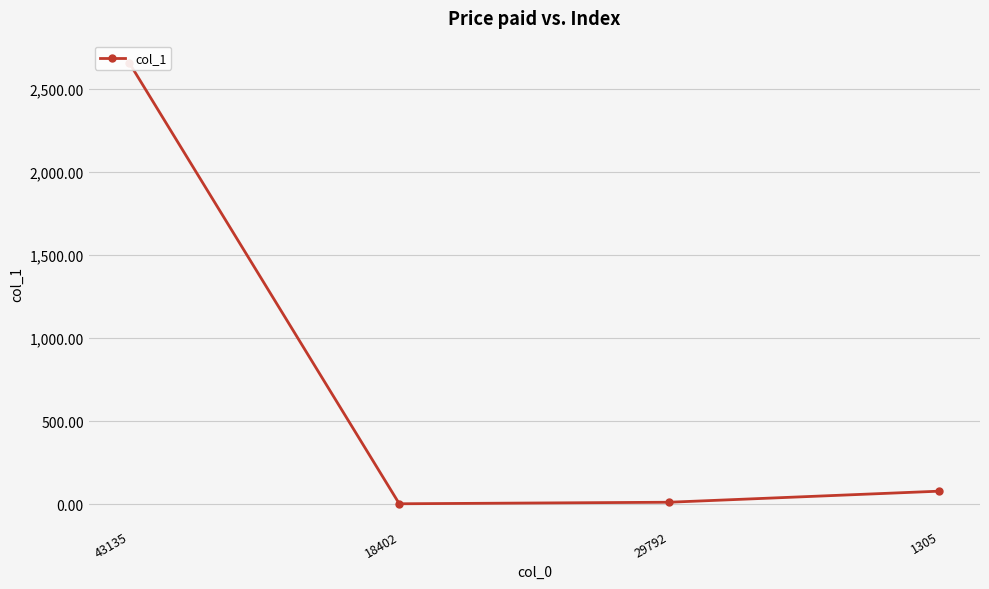

List the labels in order of value, largest first.

43135, 1305, 29792, 18402